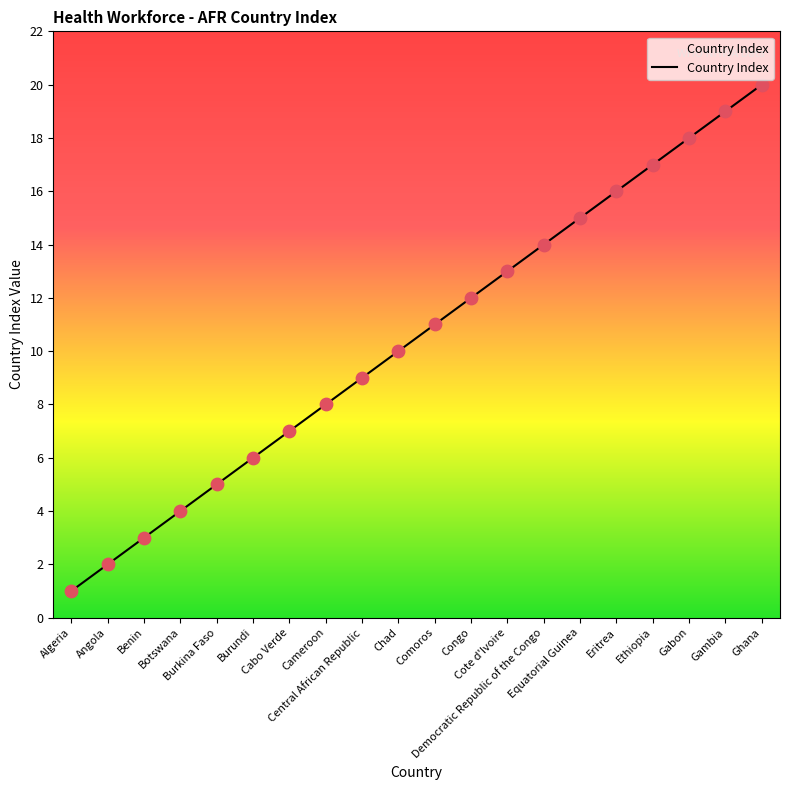

Approximately how many times larger is the value at Gambia compared to Democratic Republic of the Congo?

1.4